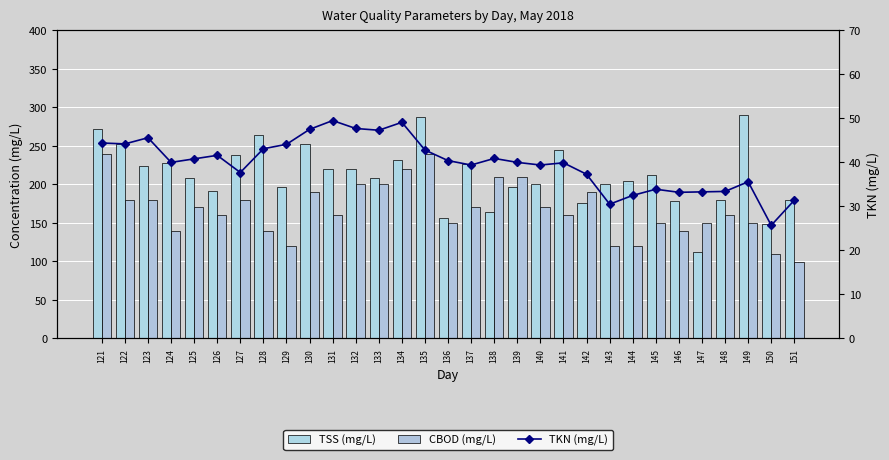

What is the difference between the maximum and second lowest values in the CBOD (mg/L) series?

130.0